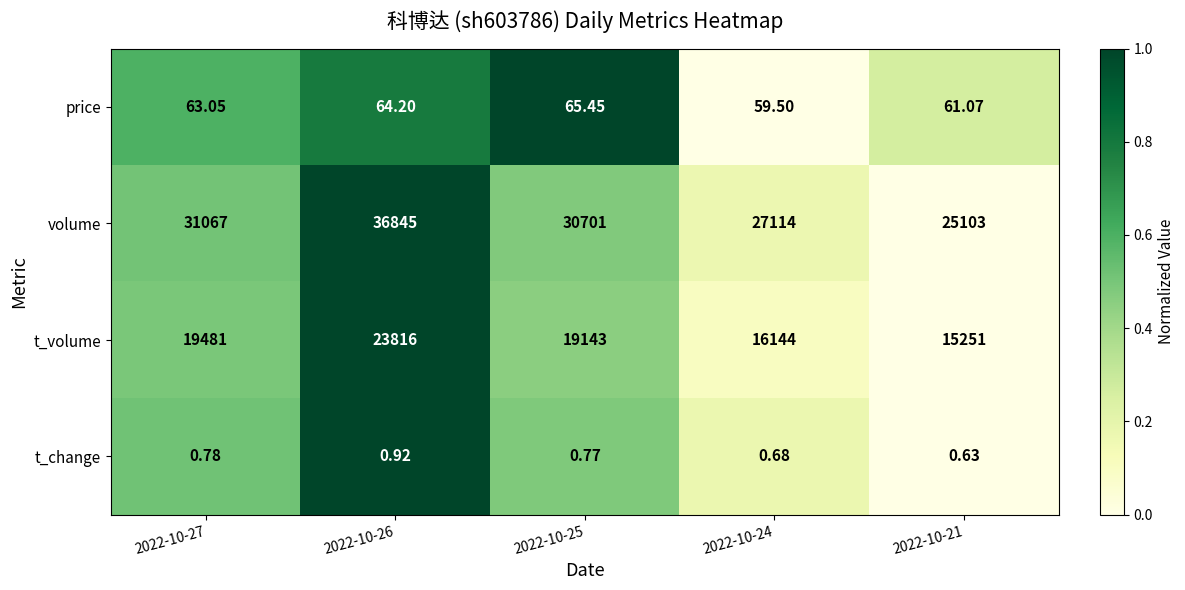

Which series has the largest range (max minus min)?

volume